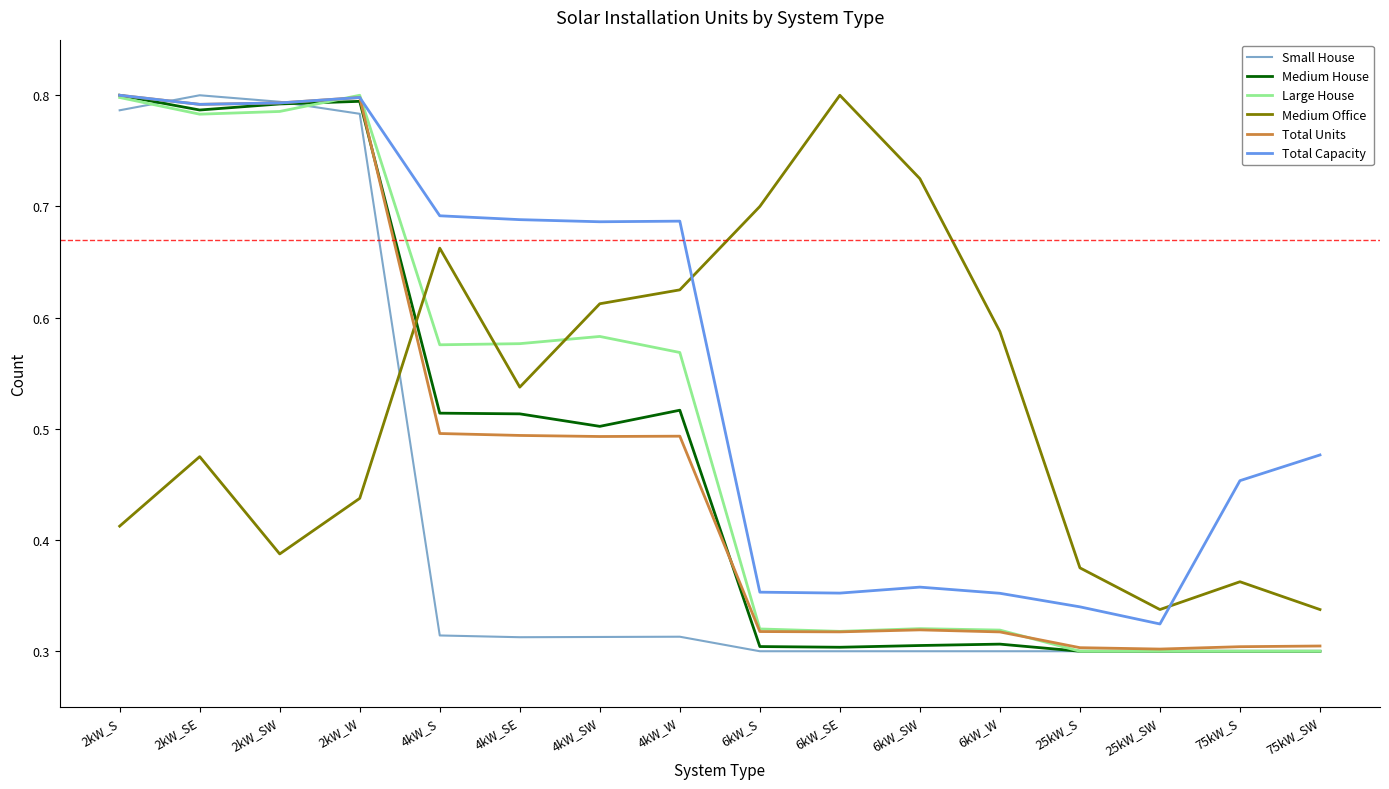

At which label does Medium Office reach its peak?

6kW_SE